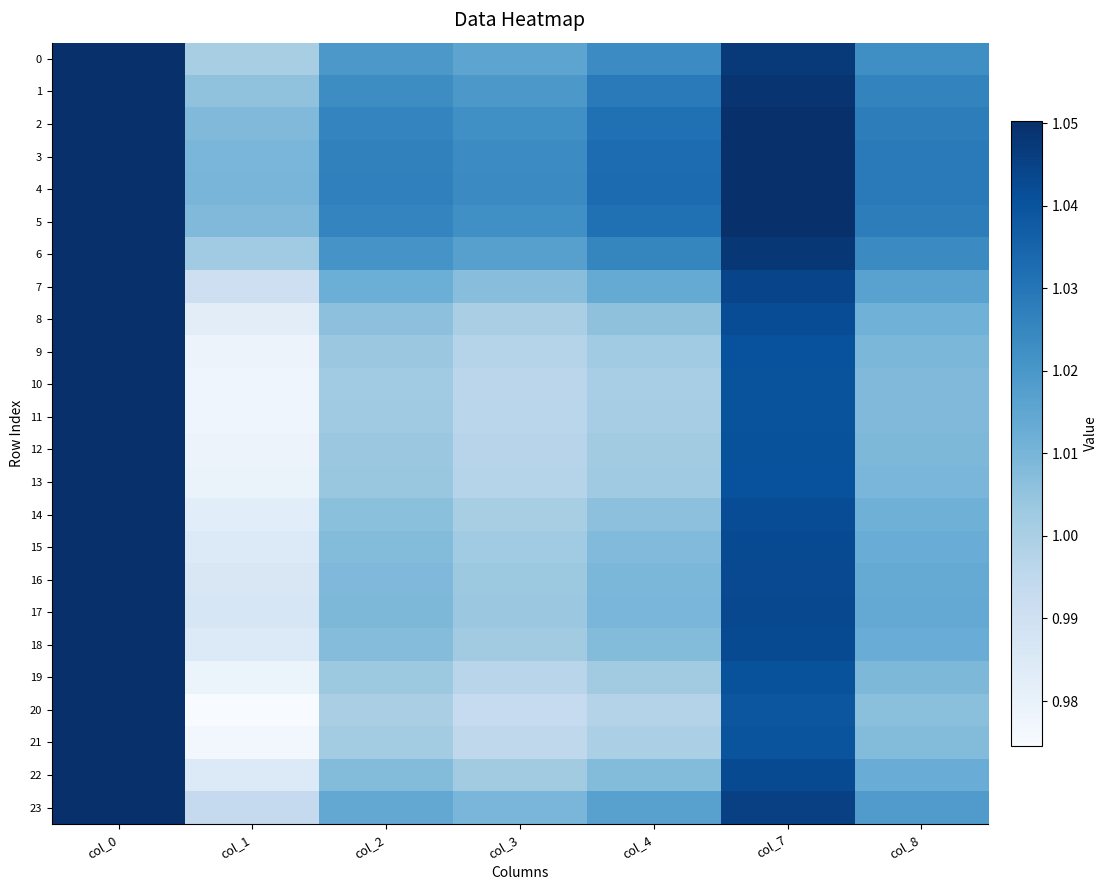

Between col_1 and col_8, which is larger?

col_8